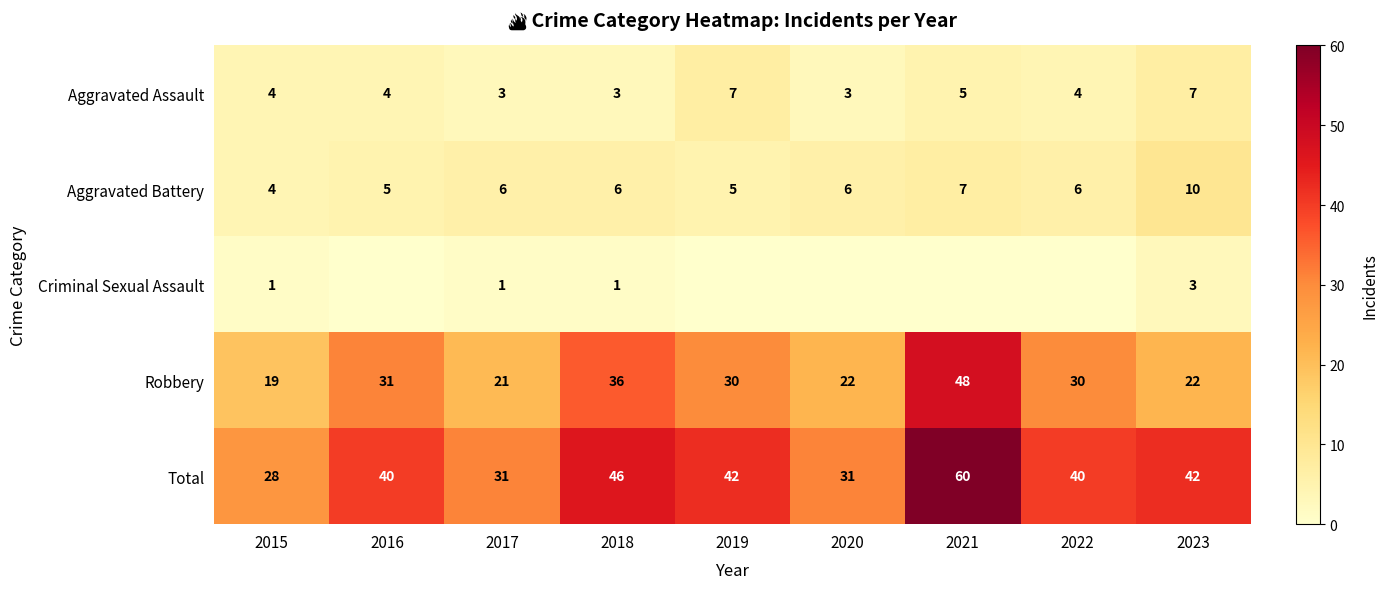

Is it true that Aggravated Assault equals 10 at 2023?

False